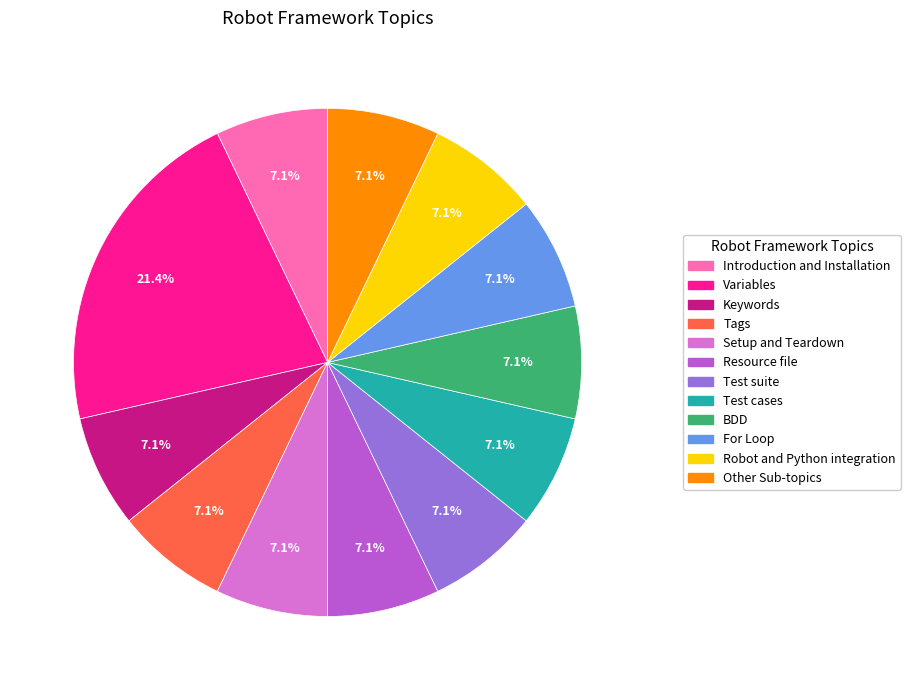

How many slices are in this pie chart?

12